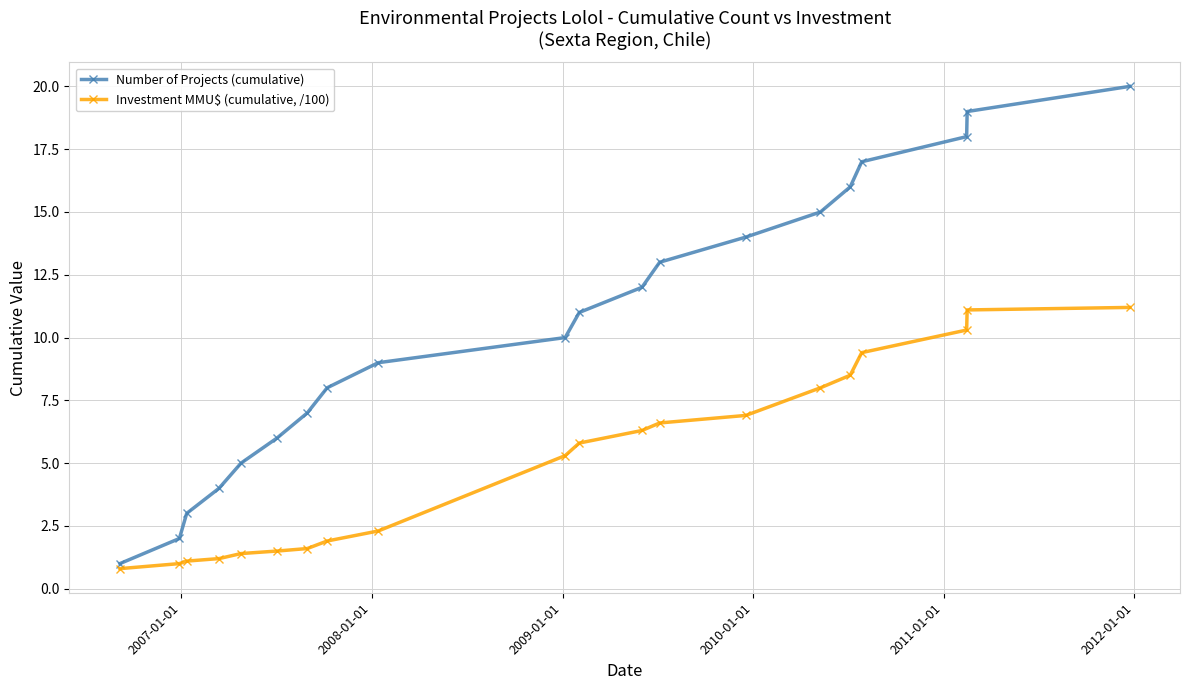

True or false: Investment MMU$ (cumulative, /100) and Number of Projects (cumulative) intersect in this chart.

False